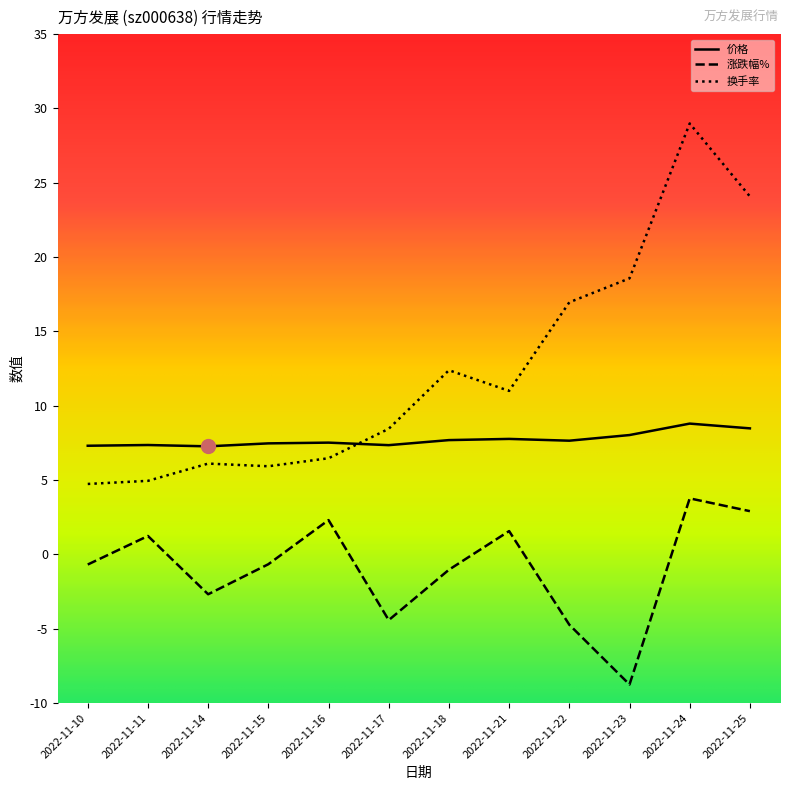

Rank the series by their maximum value, from highest to lowest.

换手率, 价格, 涨跌幅%